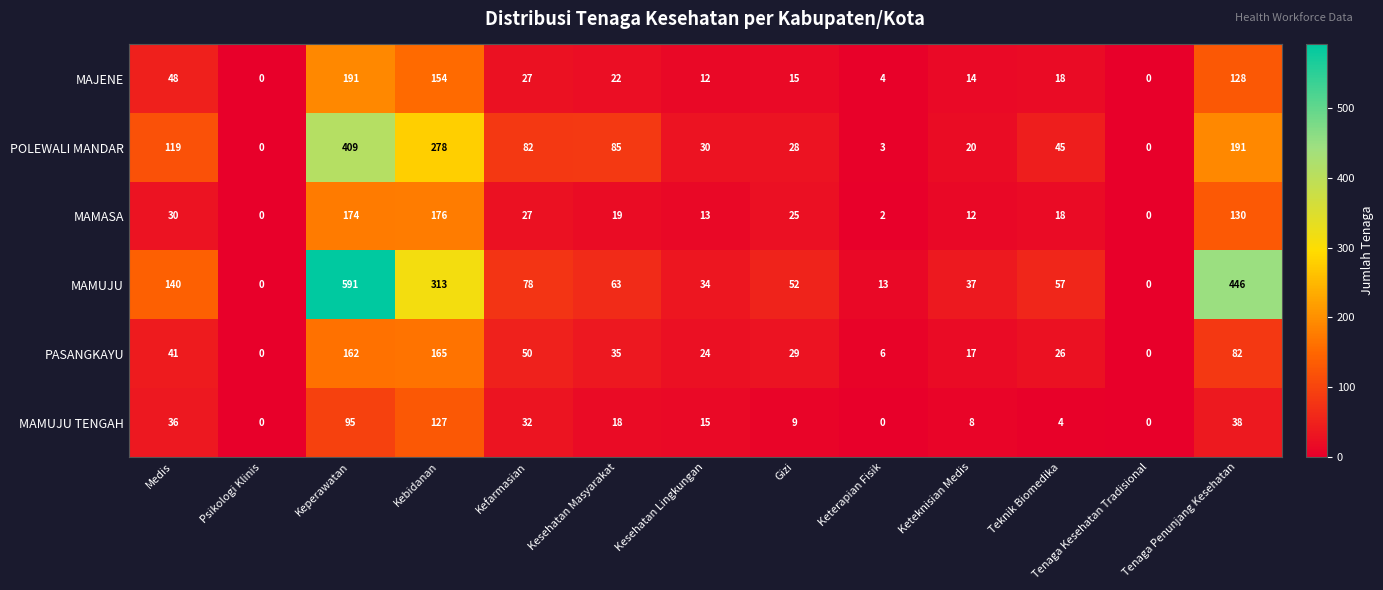

At which category is the sum across all series the highest?

Keperawatan